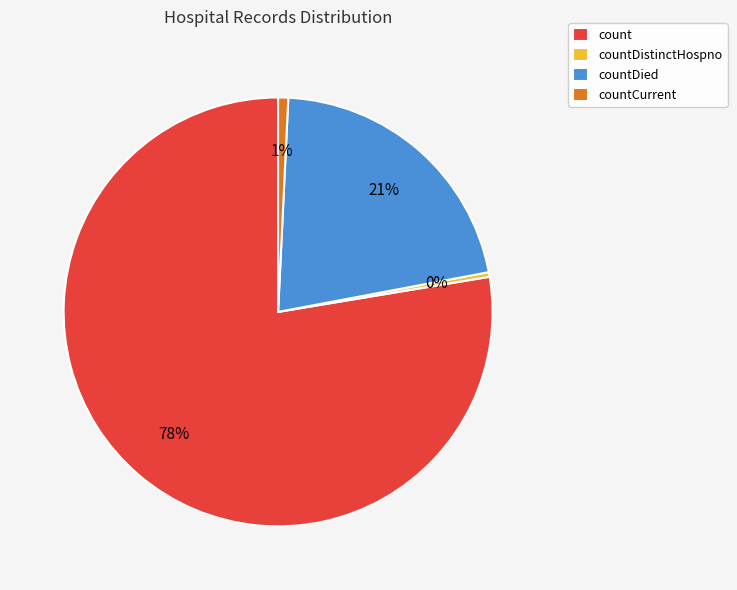

To the nearest percent, what is the average slice percentage?

25%